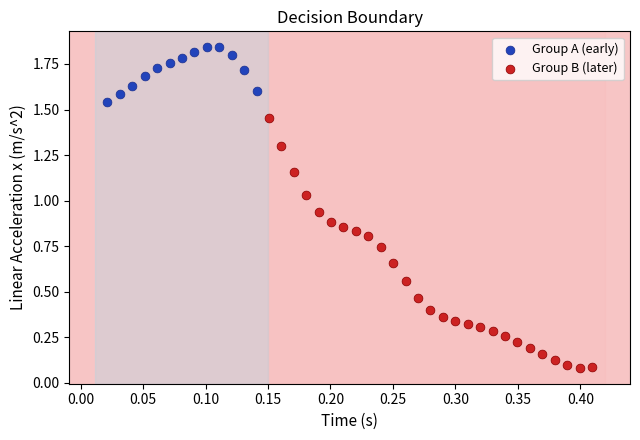

Which series contains the lowest Y value?

Group B (later)